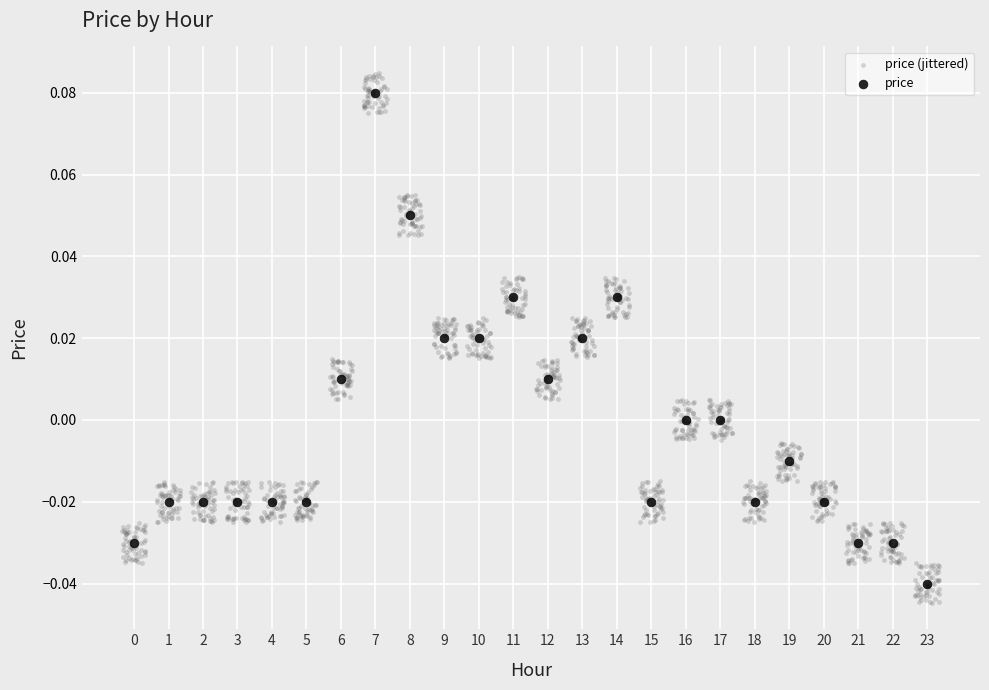

Which series has the largest Y range (max minus min)?

price (jittered)